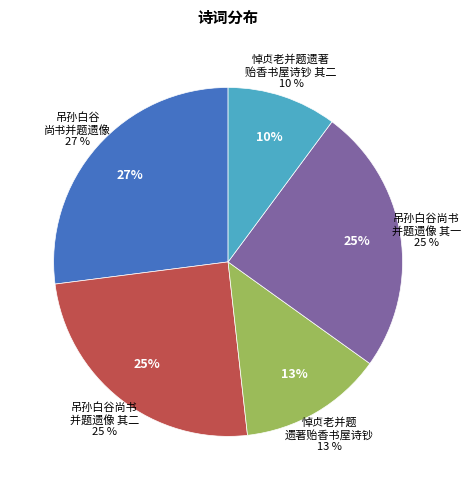

How many slices are in this pie chart?

5